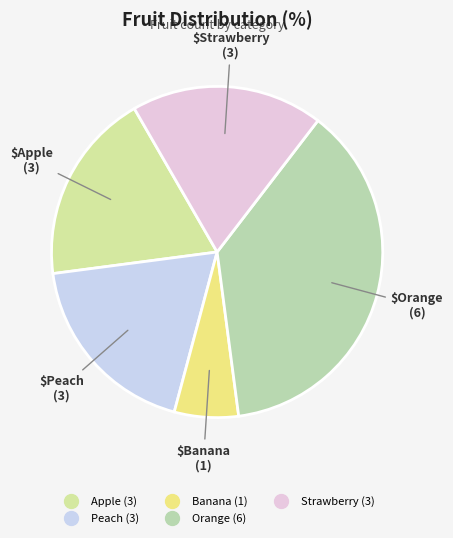

What percentage is the Orange slice, to the nearest percent?

38%